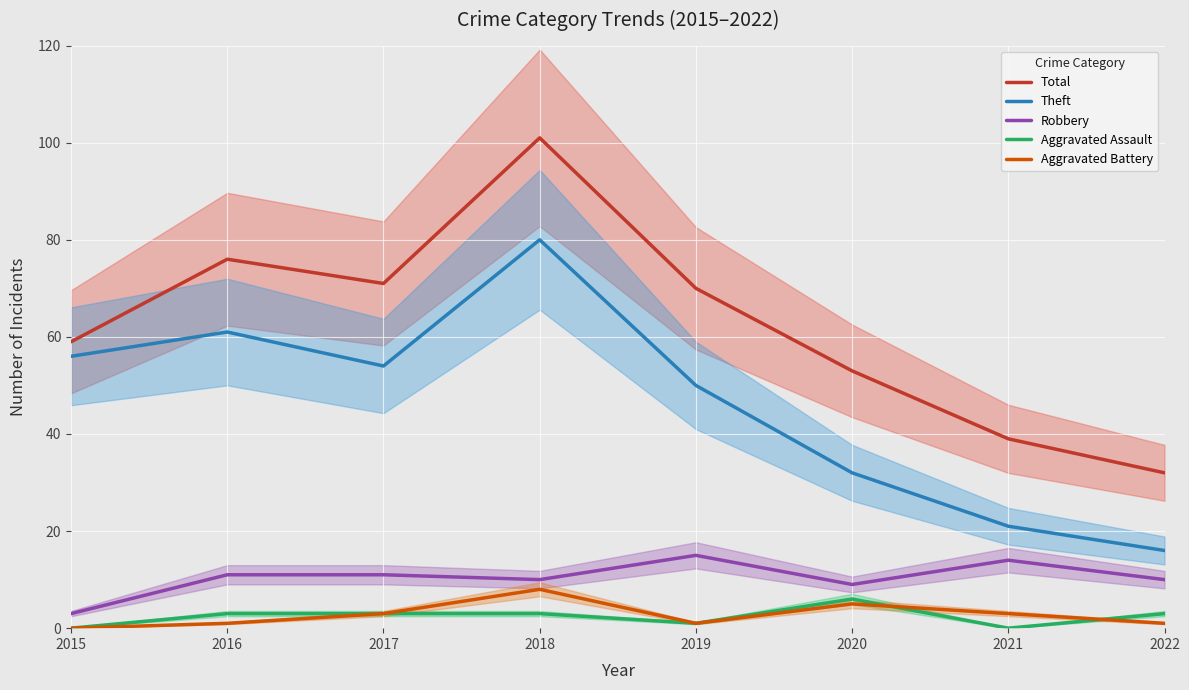

The Theft series shows 29 at 2022. True or false?

False